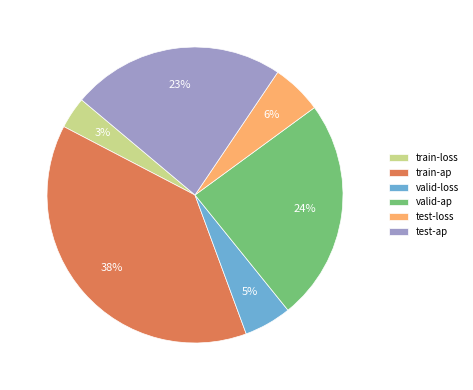

Combined, do valid-ap and test-loss account for over 50%?

No